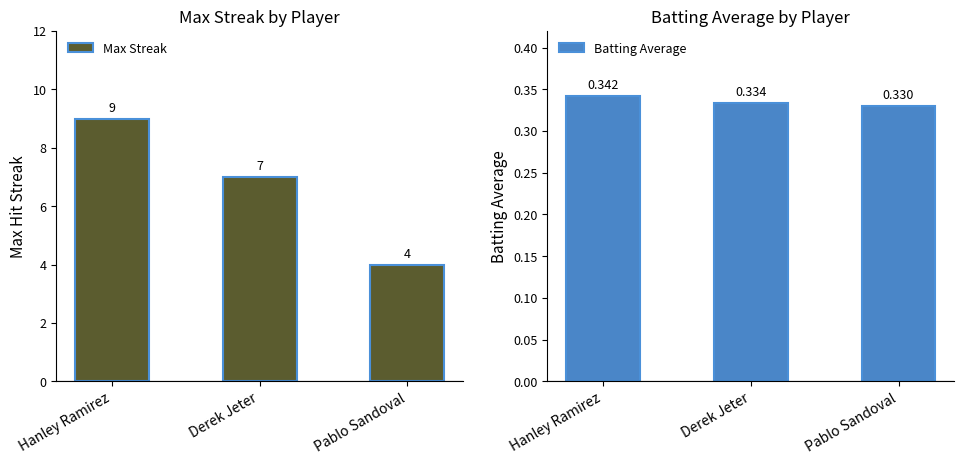

The Max Streak series shows 9.0 at Hanley Ramirez. True or false?

True